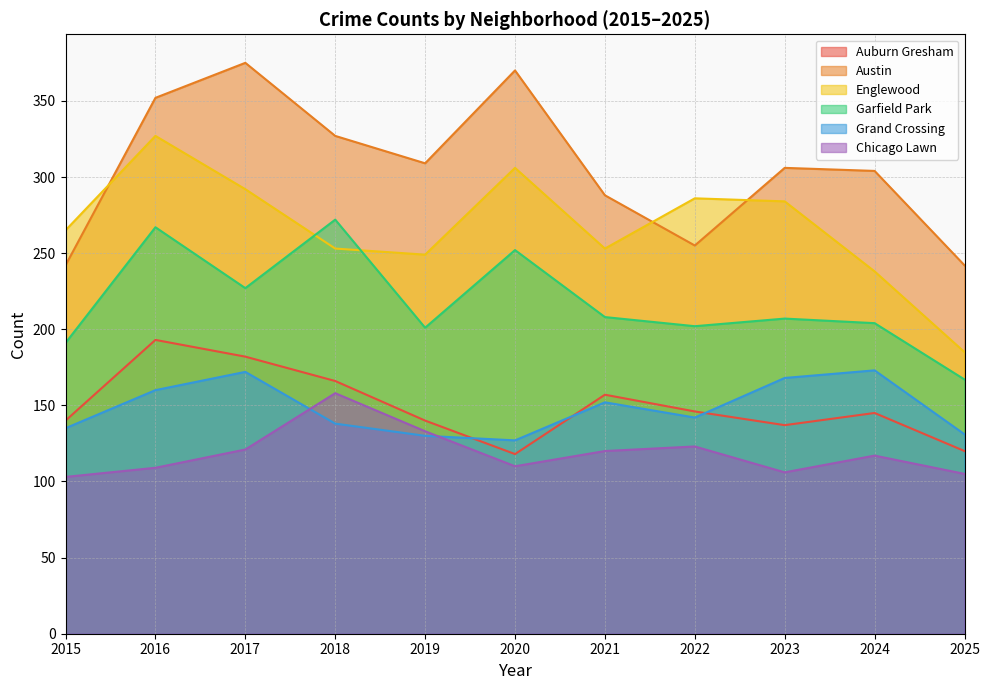

True or false: Austin and Garfield Park cross at least once.

False